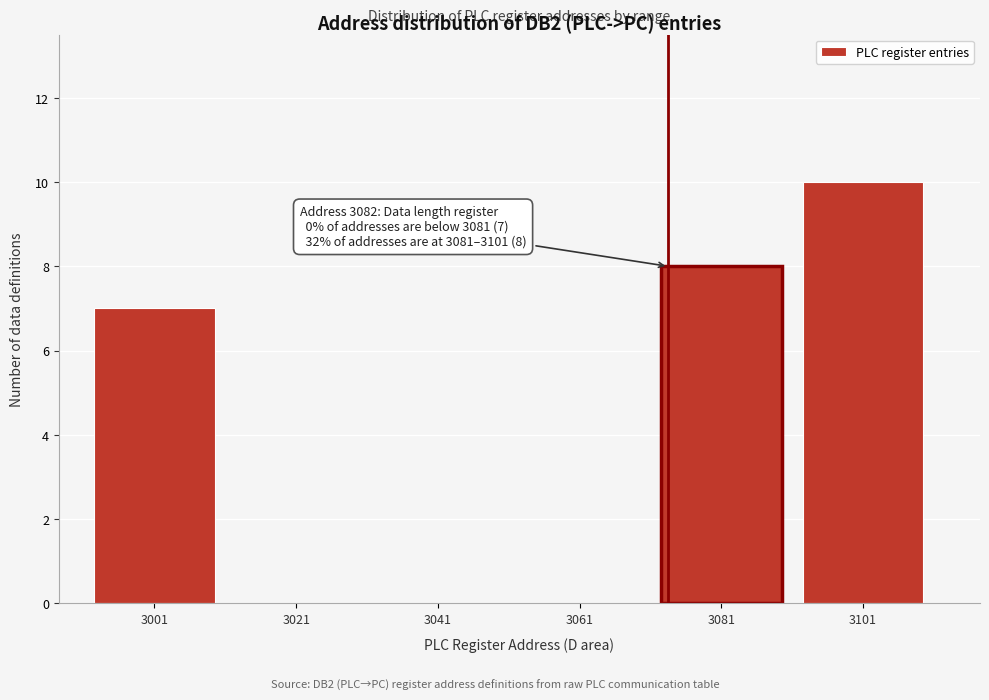

Reading left to right, extract all data points from this chart.

3001=7	3021=0	3041=0	3061=0	3081=8	3101=10